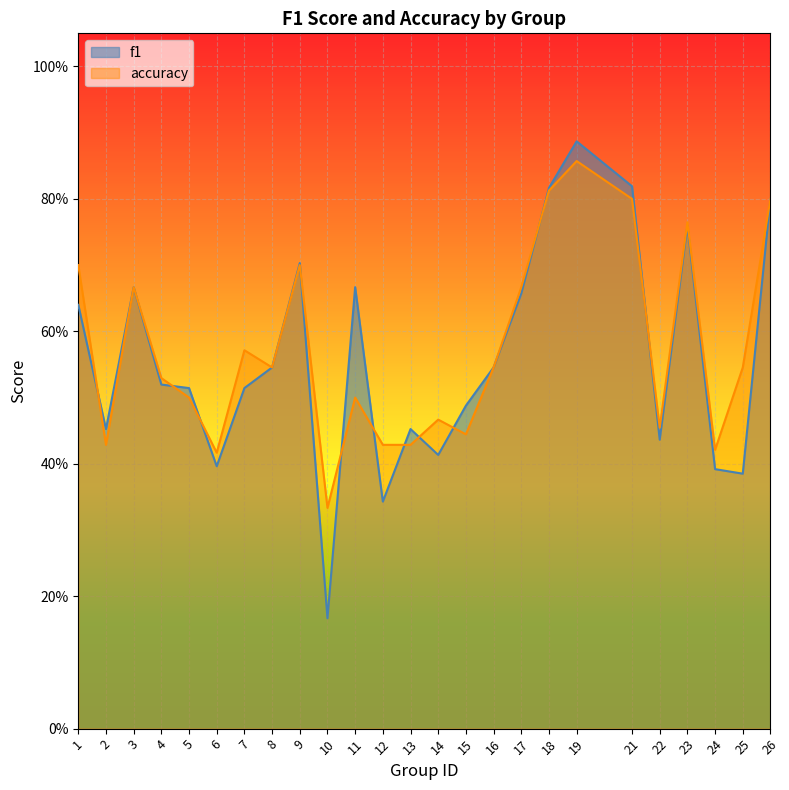

The value of accuracy at 18 is 0.8. True or false?

True